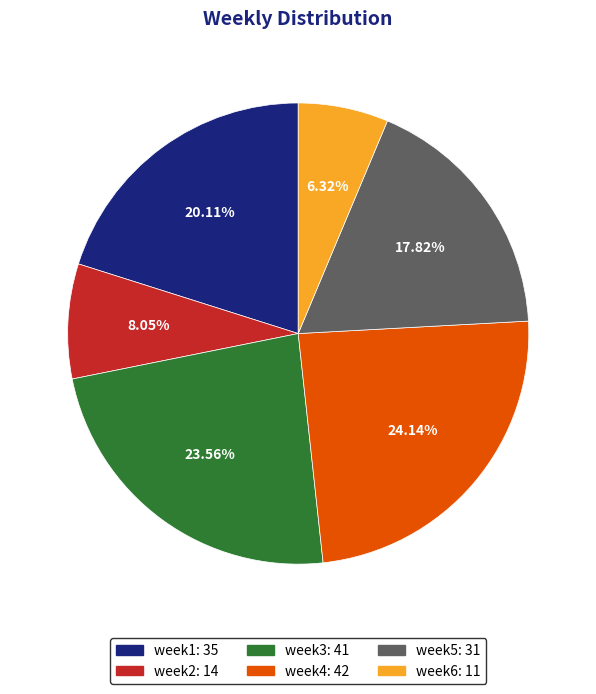

To the nearest percent, what percentage of the pie is week1?

20%